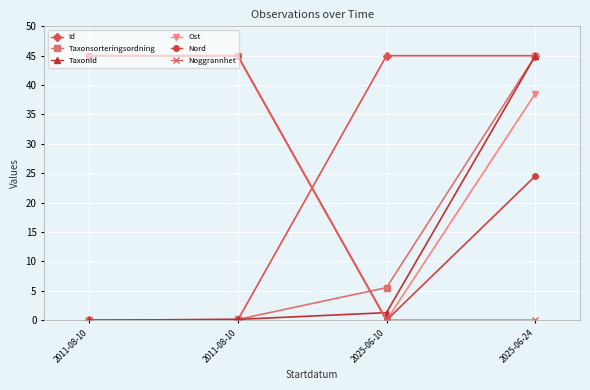

How many data points in Noggrannhet are less than 45?

2